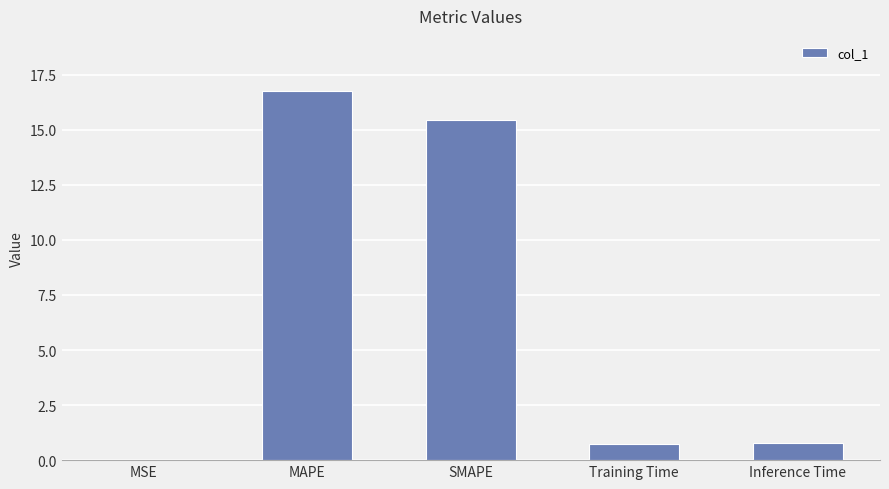

What is the sum of all values?

33.7